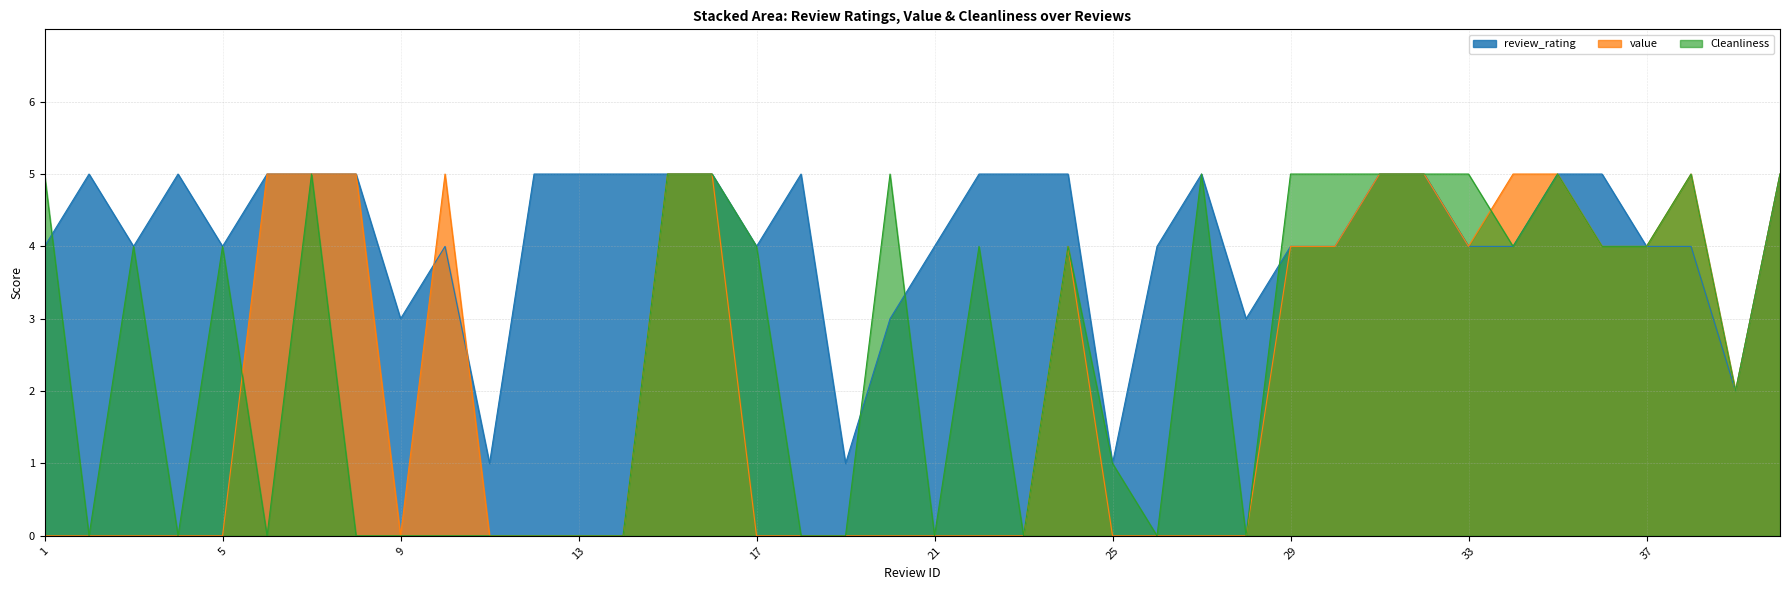

What is the difference between the value values at 24 and 35?

1